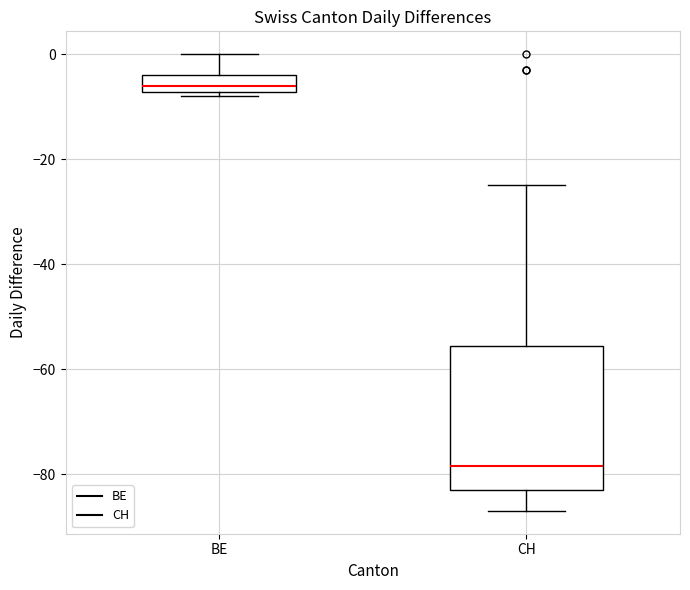

Where does the upper whisker of the box for BE end on the y-axis? The values are not printed on the chart, so give them approximately, as read against the axis.

0